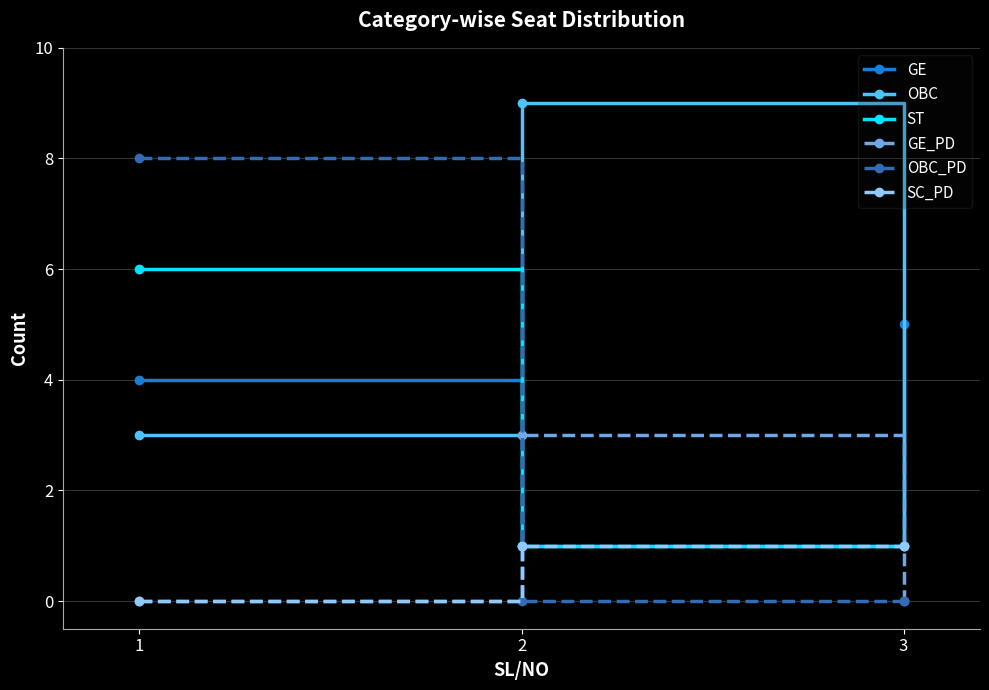

Does the chart display data point markers on the line(s)?

Yes